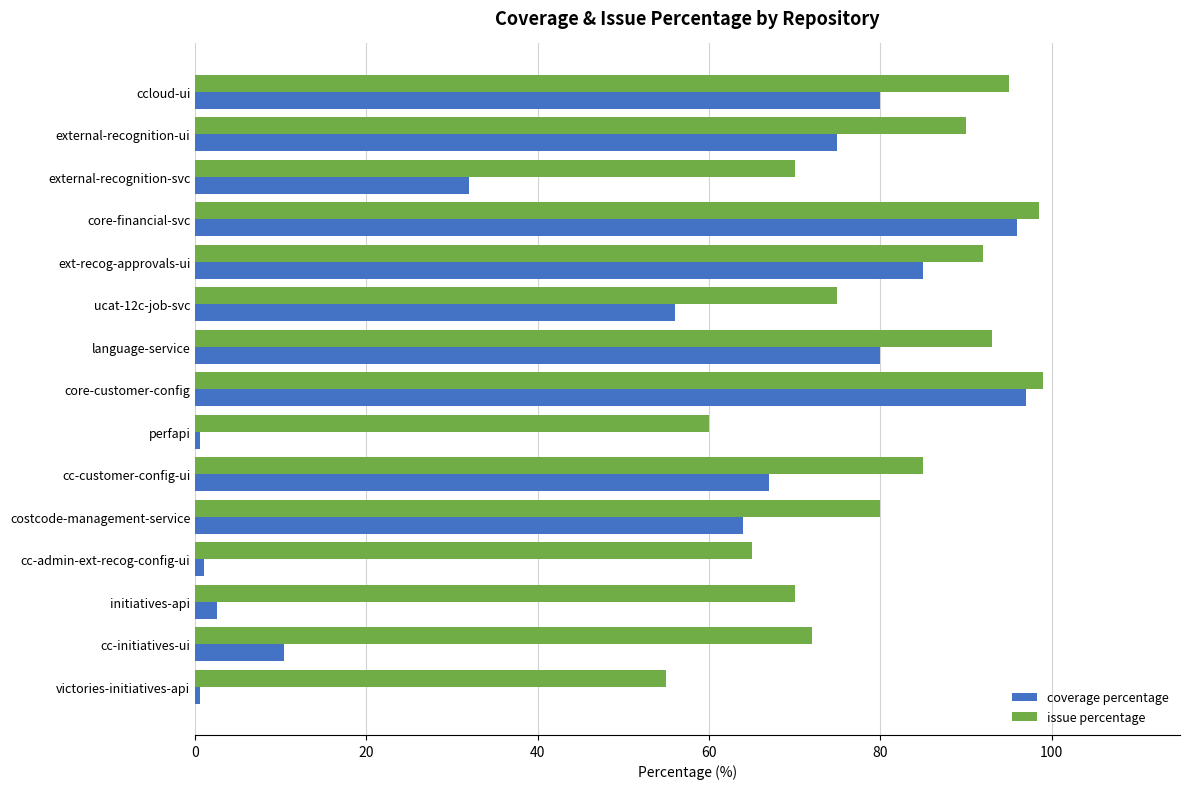

Which category has the lowest value in the issue percentage series?

victories-initiatives-api